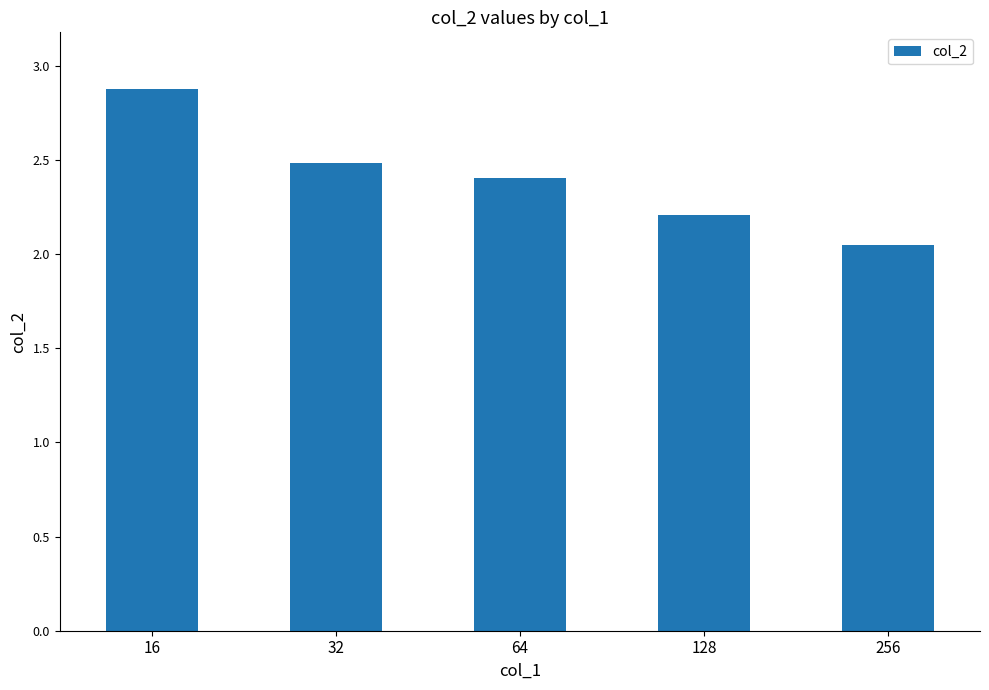

What is the value of the 1st bar from the left?

2.9